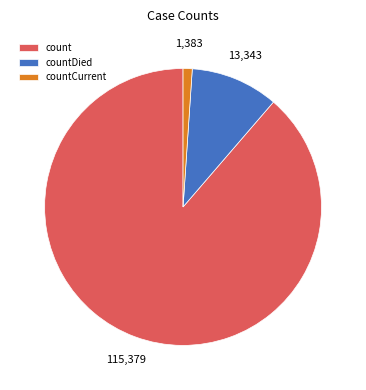

The countDied slice represents 5% of the pie. True or false?

False